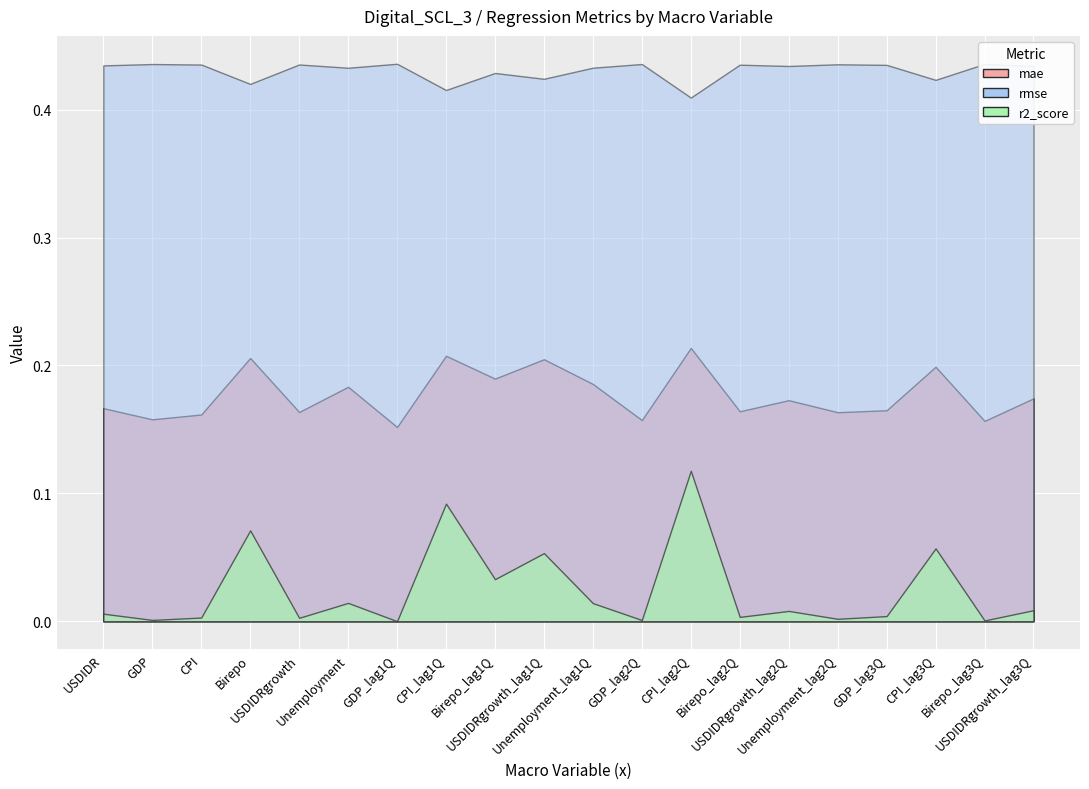

Which series changed the most between USDIDRgrowth_lag1Q and CPI_lag2Q?

mape